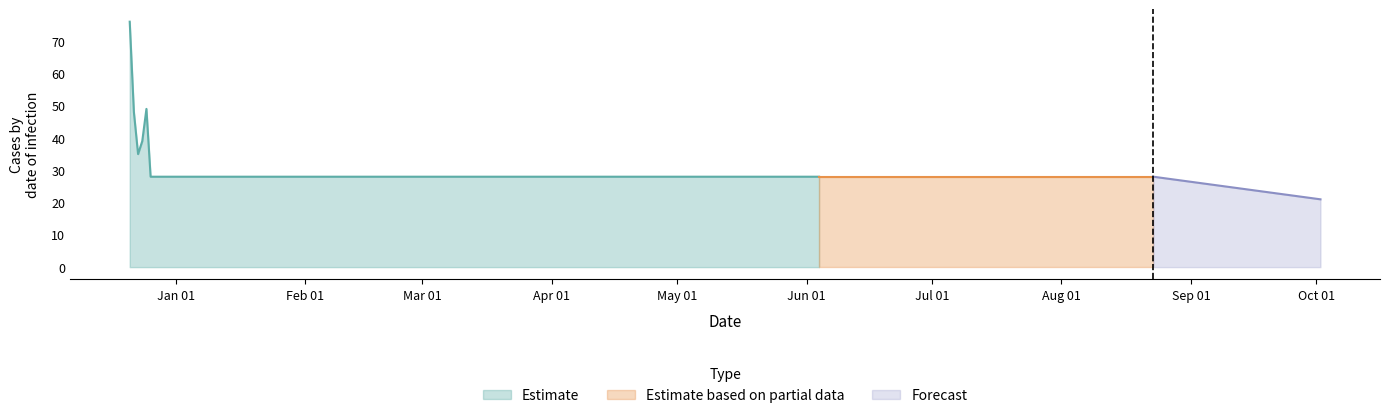

Which category has the highest value across all series?

2018-12-21